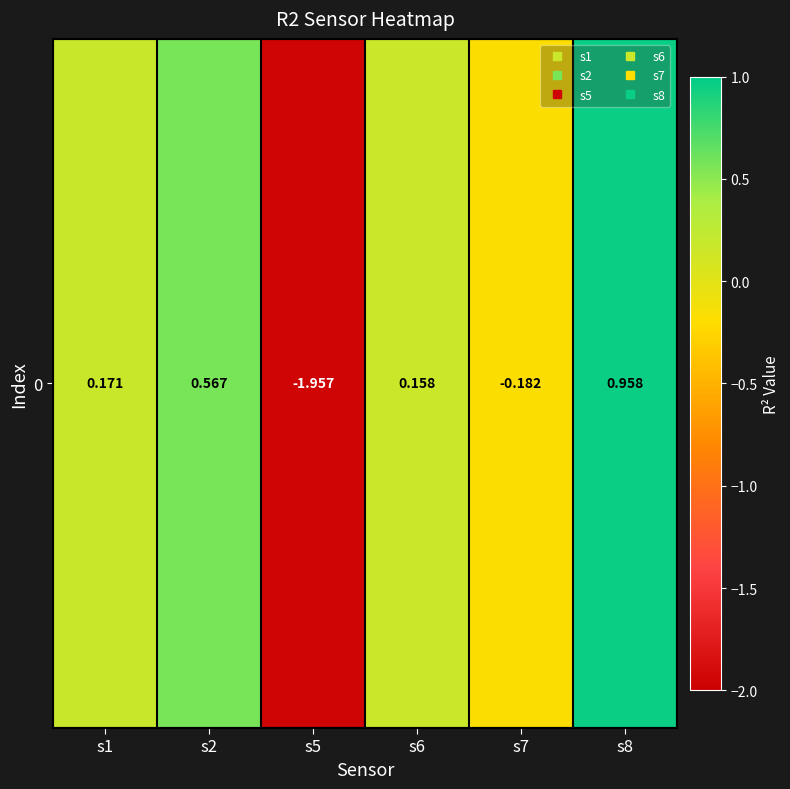

How many negative values are there?

2